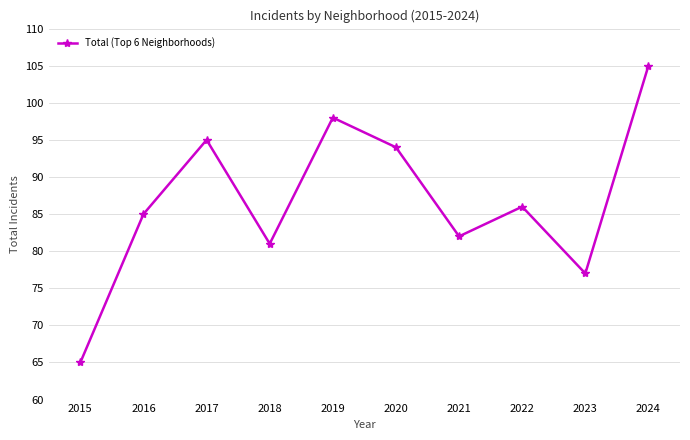

How many lines are shown in the chart?

1